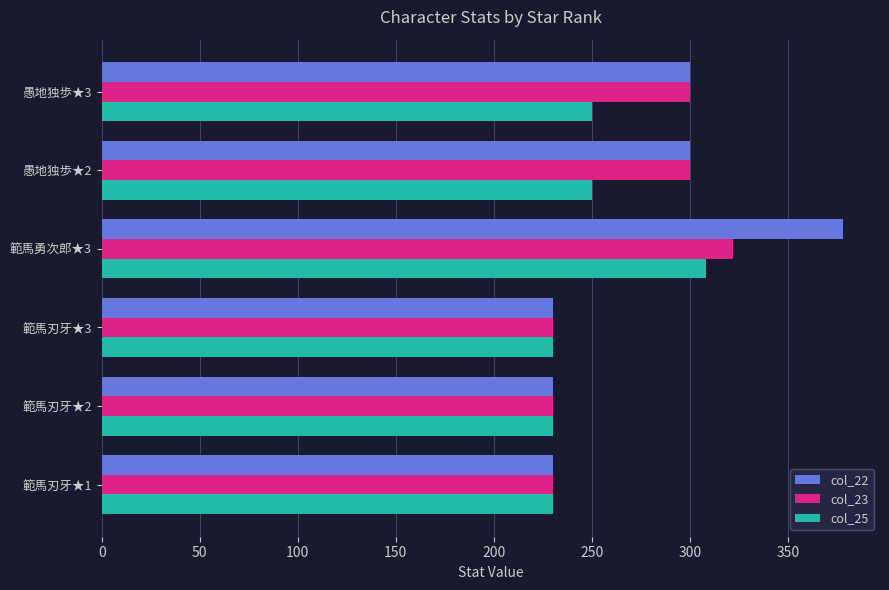

How many col_22 values are between 230 and 300?

5